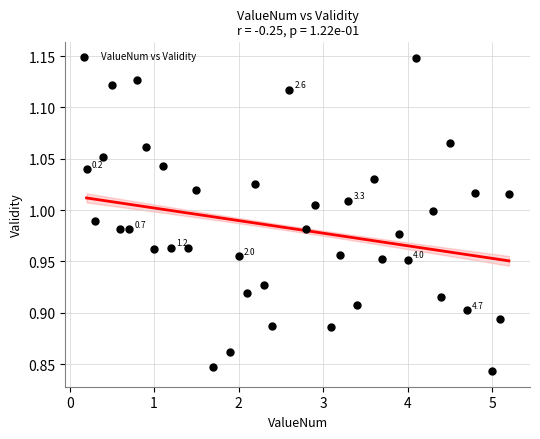

What is the range of Y values (max minus min)?

0.3